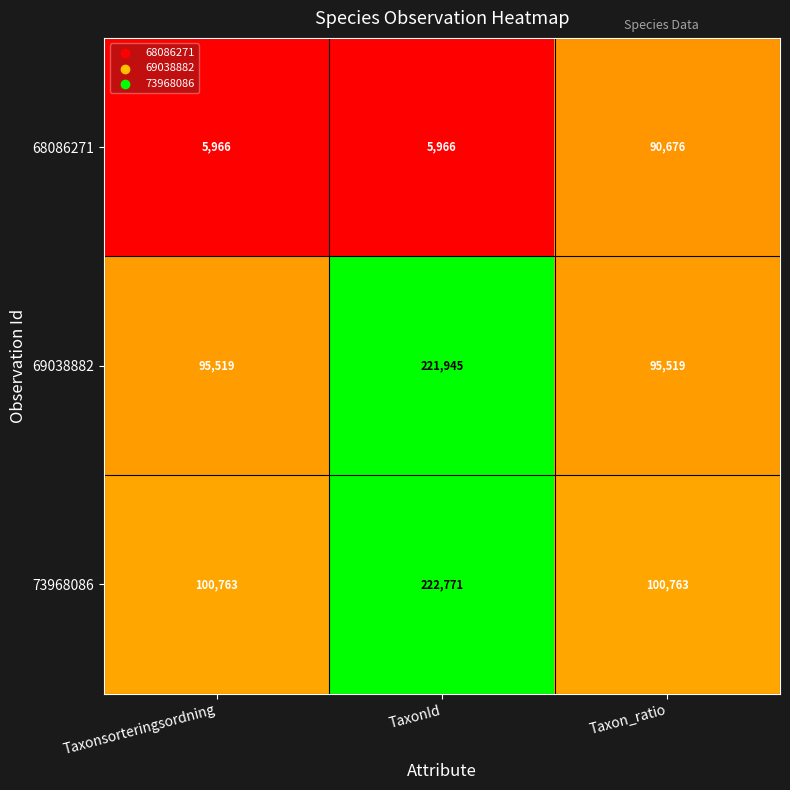

Which series has the largest total across all categories?

73968086